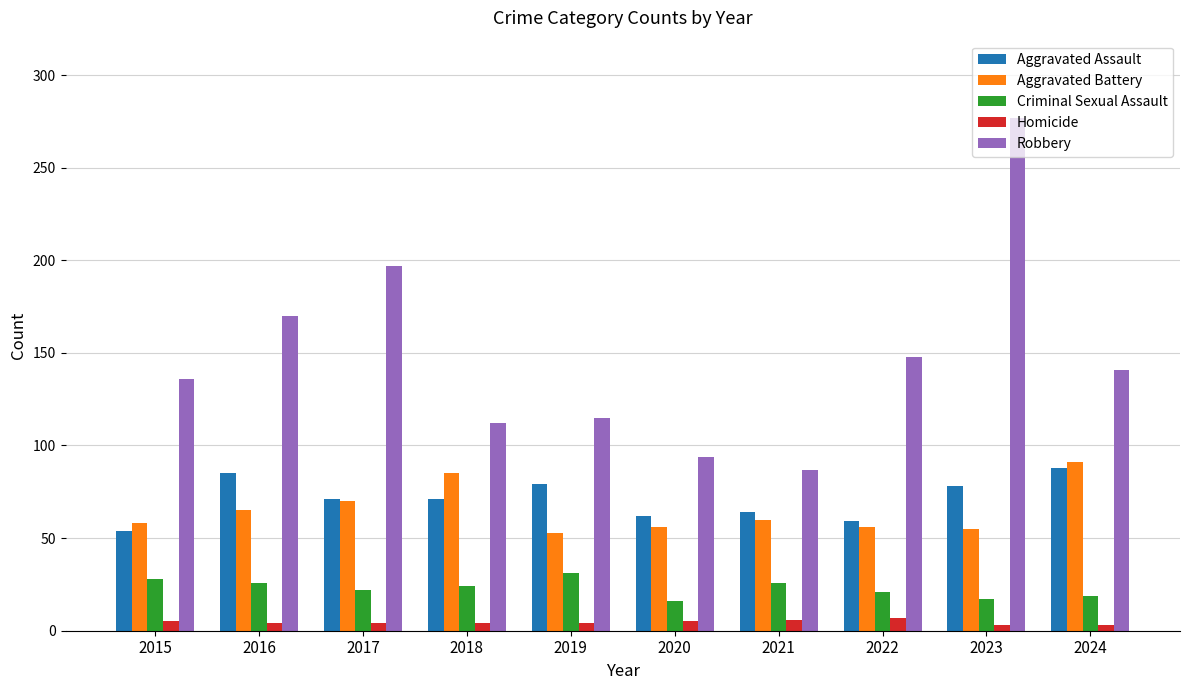

What is the difference between the maximum and minimum values in the Homicide series?

4